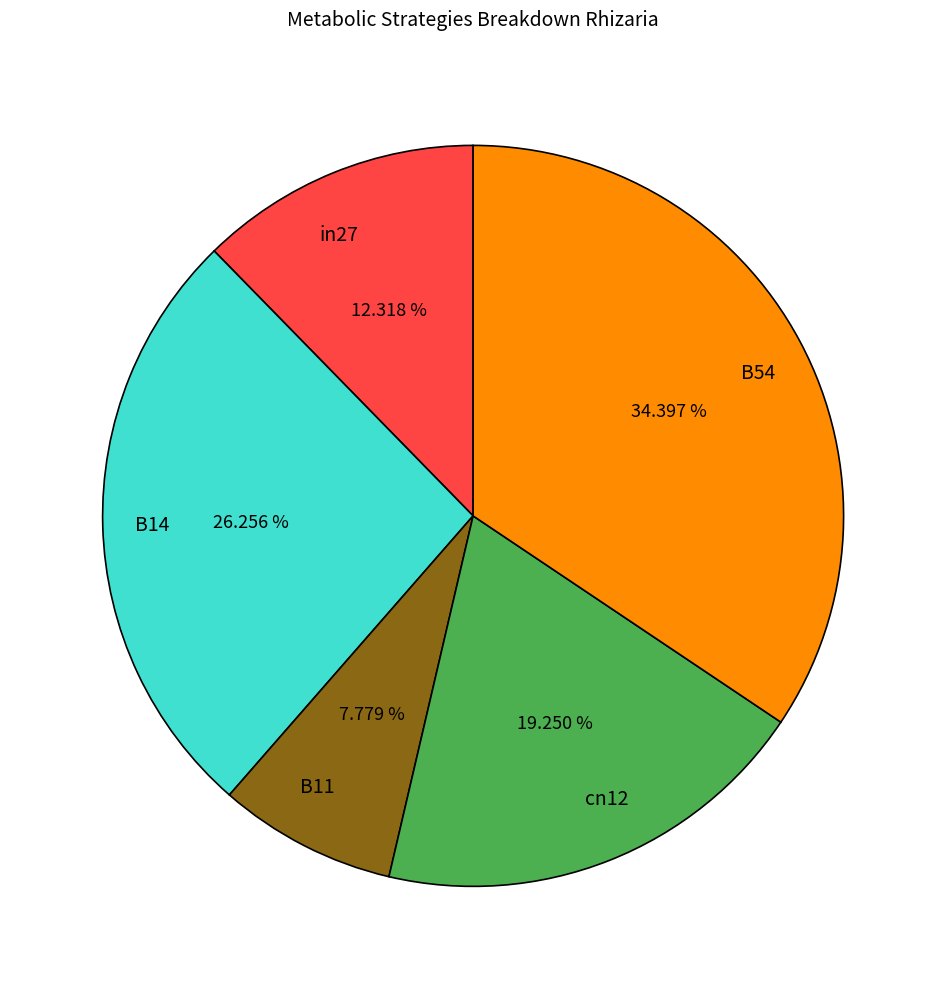

To the nearest percent, what is the average slice percentage?

20%